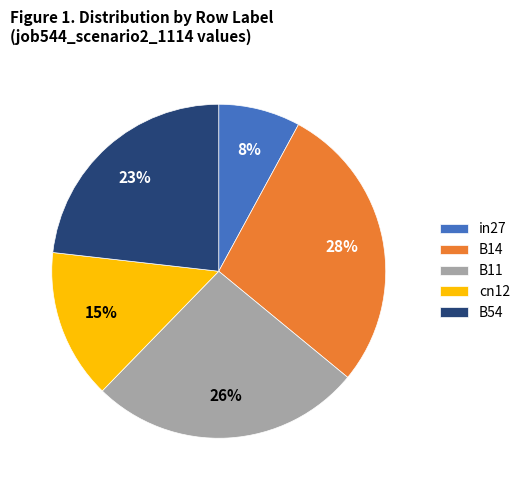

To the nearest percent, what percentage of the pie is B54?

23%